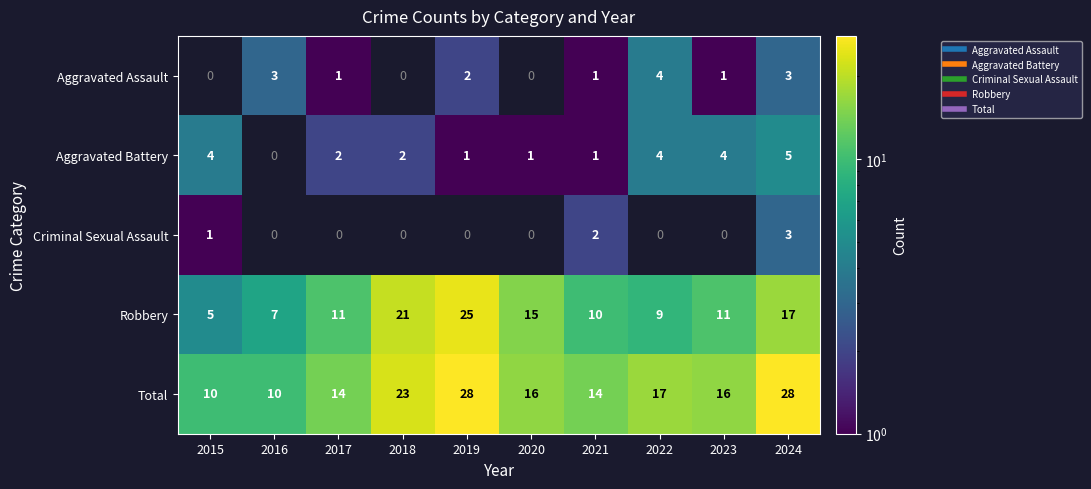

Rank the categories by Robbery value from lowest to highest.

2015, 2016, 2022, 2021, 2017, 2023, 2020, 2024, 2018, 2019